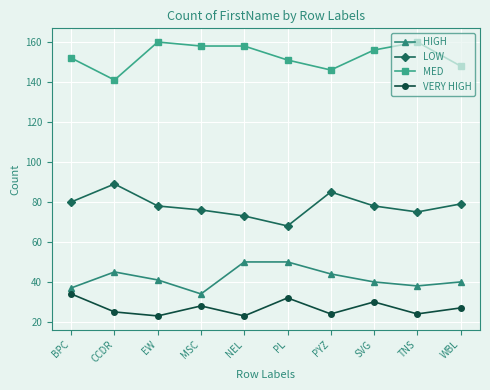

Does the chart display data point markers on the line(s)?

Yes